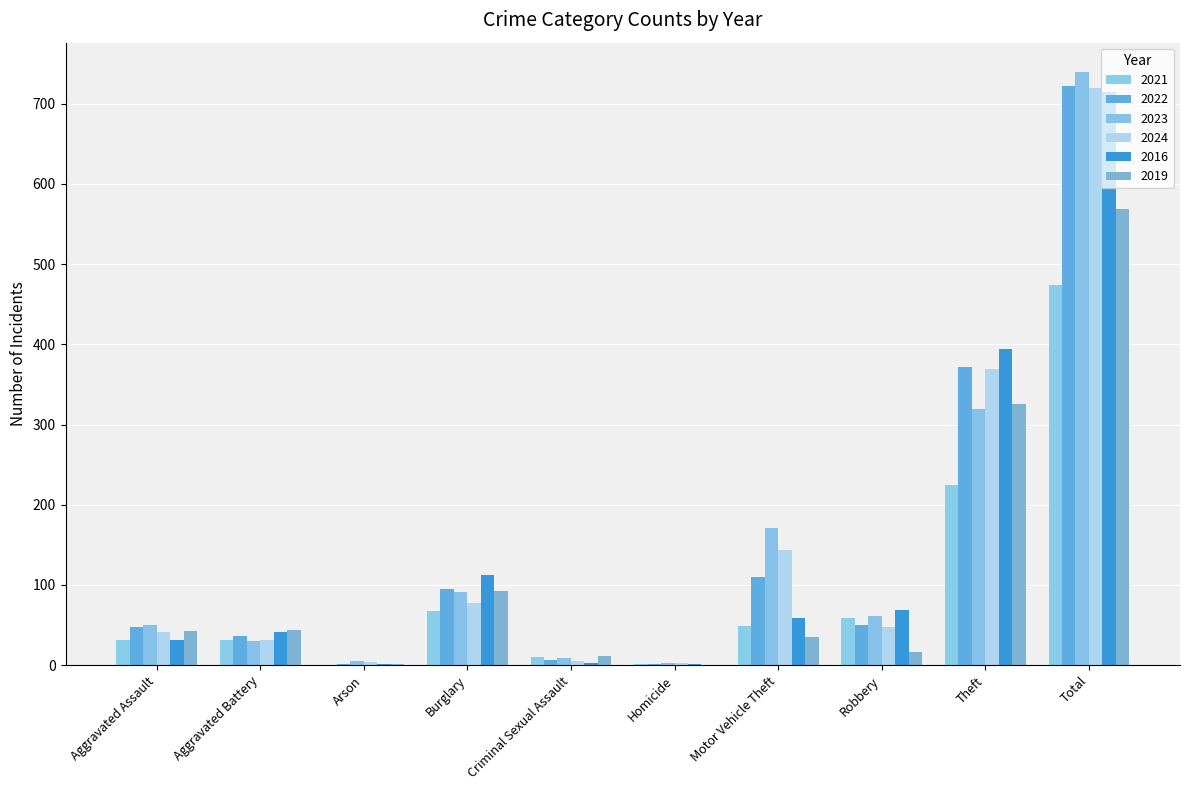

What is the difference between the 2022 values at Aggravated Assault and Burglary?

47